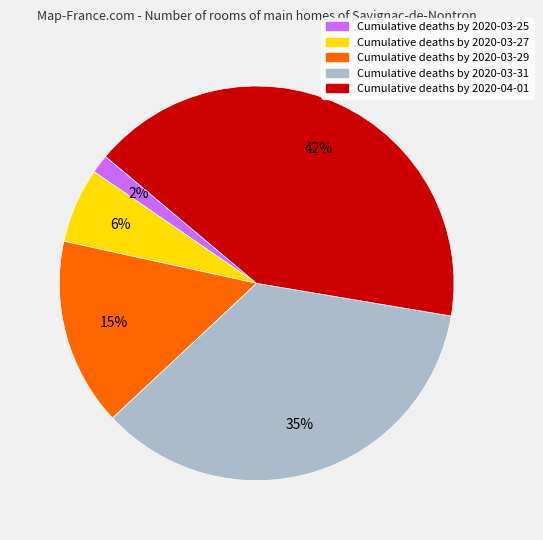

Is there a majority slice in this chart?

No